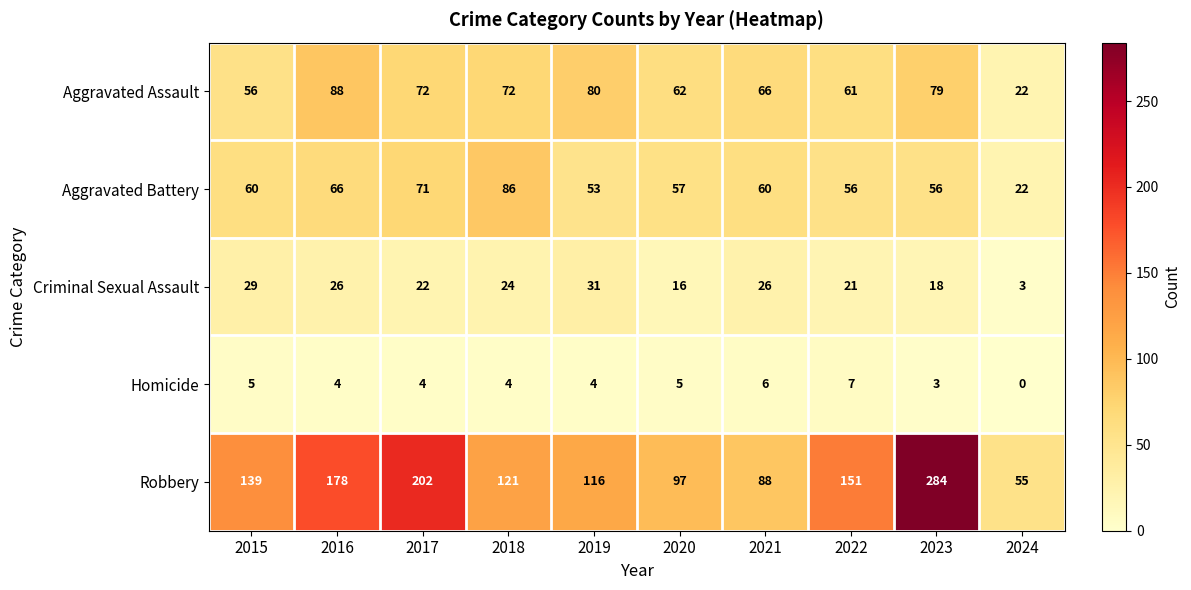

The Robbery series shows 36 at 2024. True or false?

False